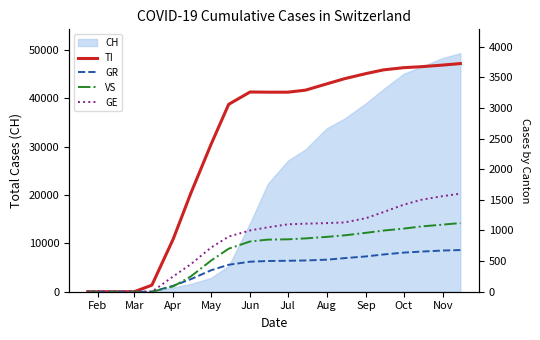

What is the highest value of the CH series?

49283